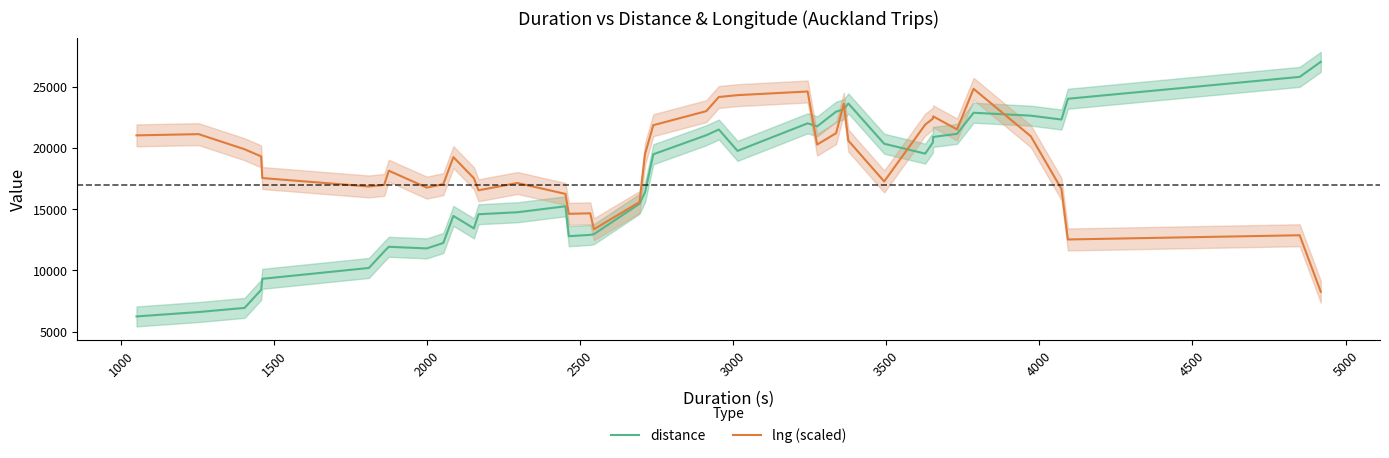

How many values in the lng (scaled) series are below 19316?

20